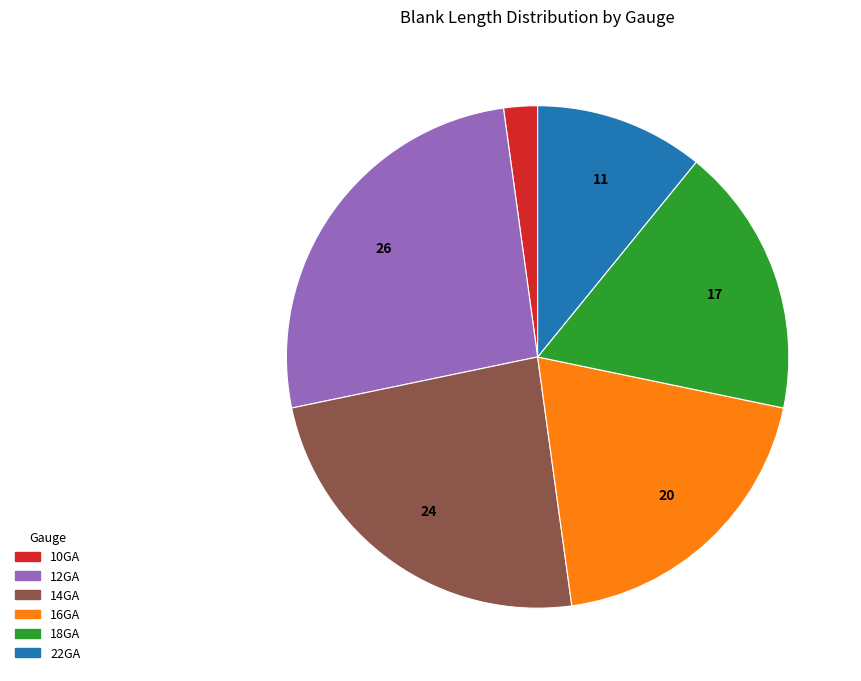

The 18GA slice represents 17% of the pie. True or false?

True